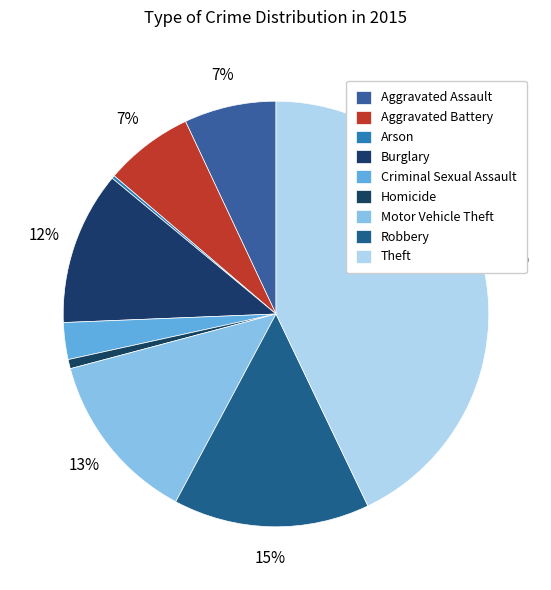

Which has a higher value, Arson or Theft?

Theft